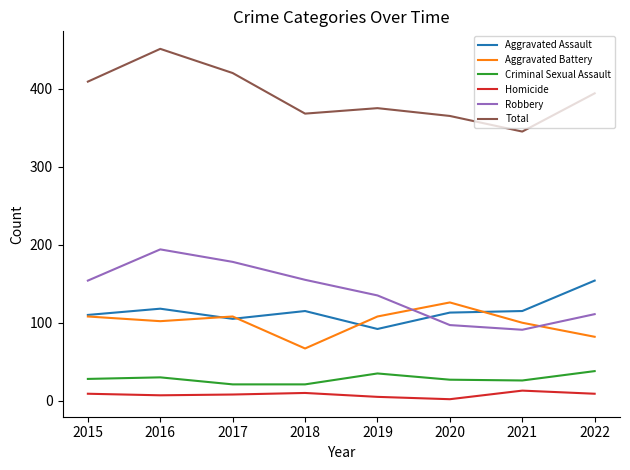

True or false: Criminal Sexual Assault and Aggravated Battery intersect in this chart.

False